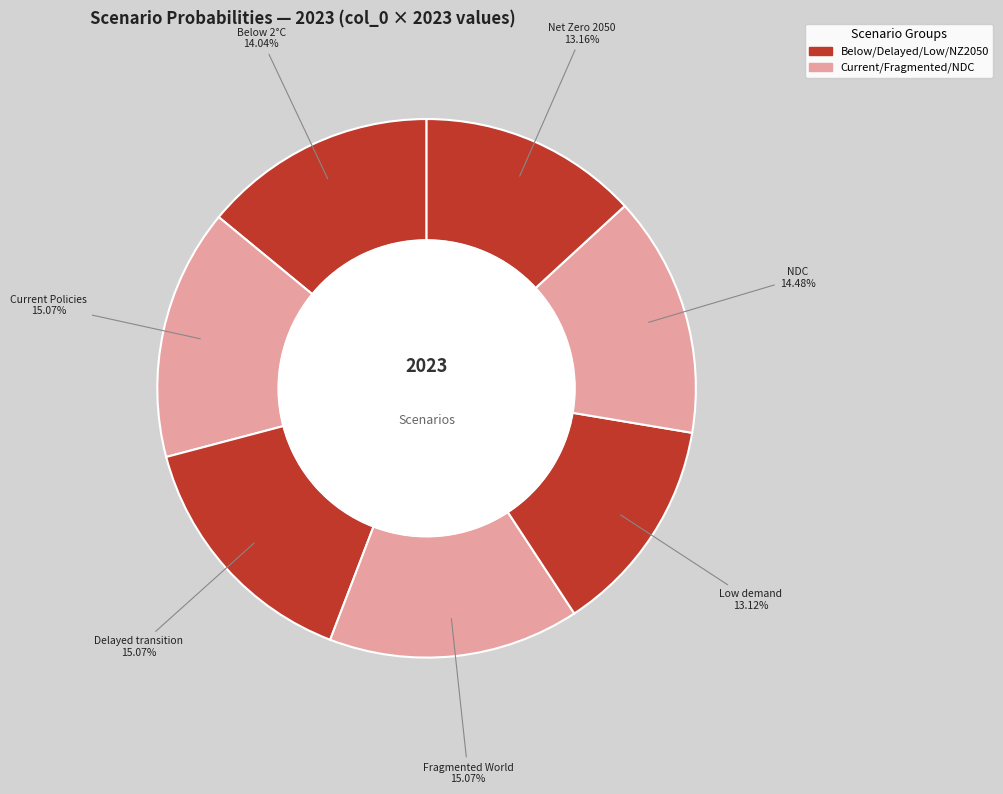

Rank the categories by value from highest to lowest.

Fragmented World, Delayed transition, Current Policies, Nationally Determined Contributions, Below 2°C, Net Zero 2050, Low demand